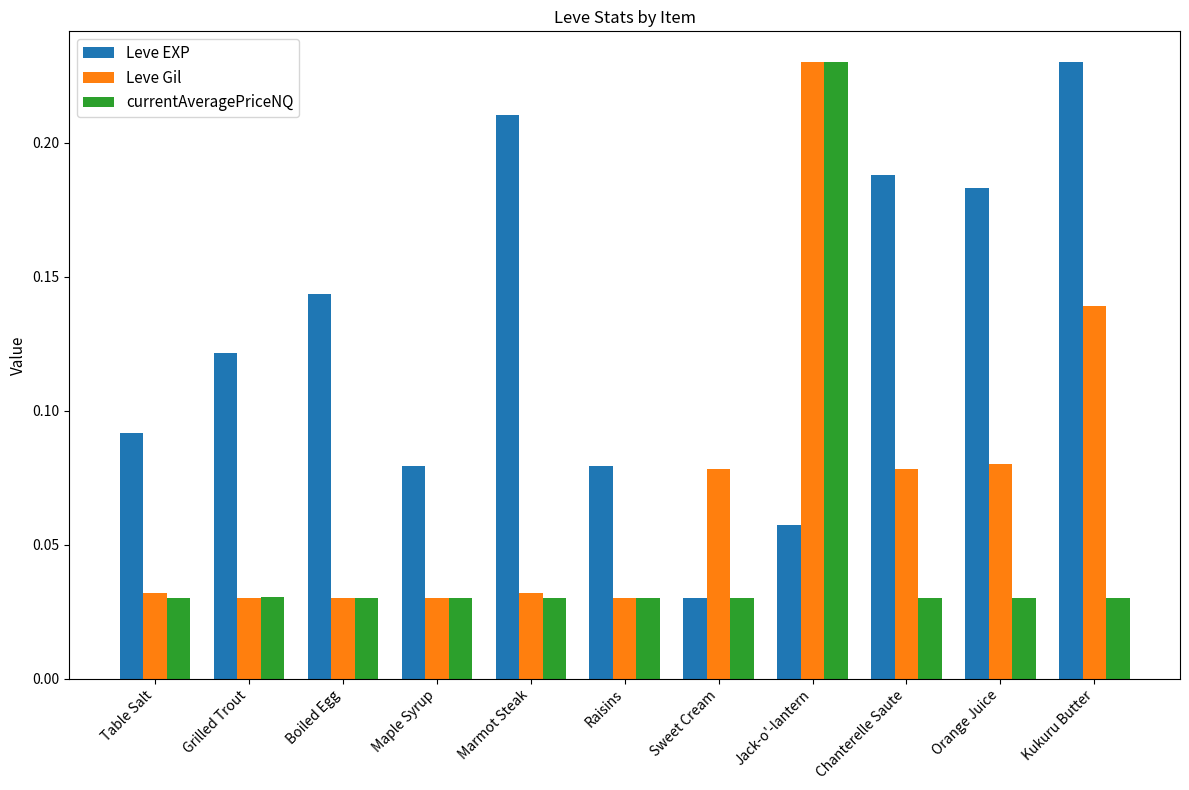

Is the value of currentAveragePriceNQ at Table Salt greater than the value of Leve EXP at Marmot Steak?

No